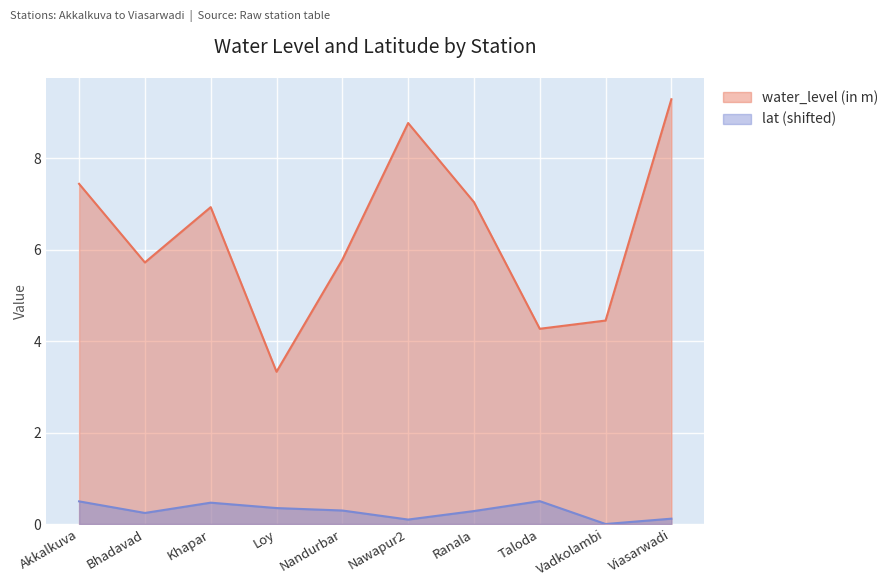

True or false: lat and water_level (in m) cross at least once.

False